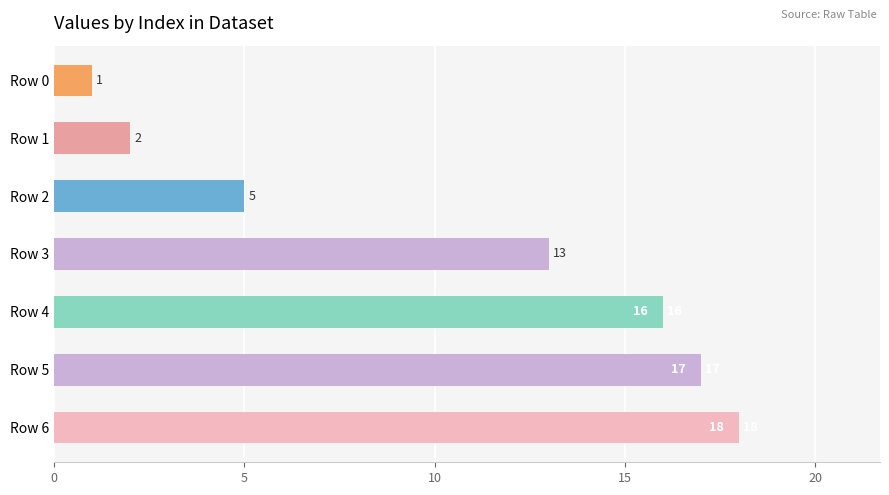

What is the difference between the maximum and second lowest values?

16